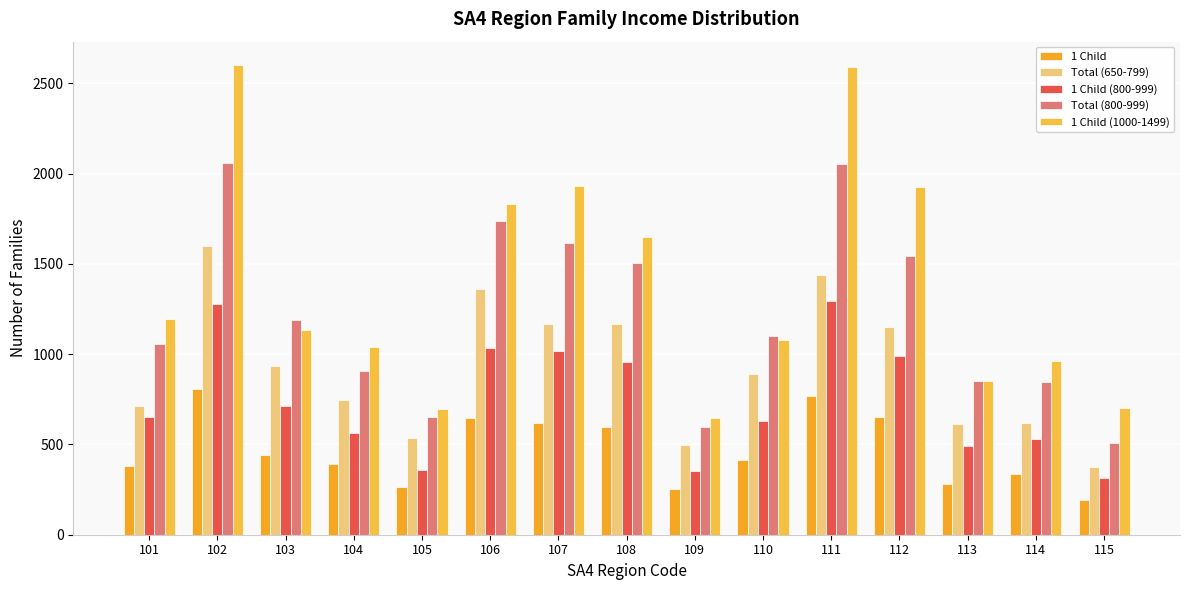

Rank the series by their average value, from highest to lowest.

1 Child (1000-1499), Total (800-999), Total (650-799), 1 Child (800-999), 1 Child